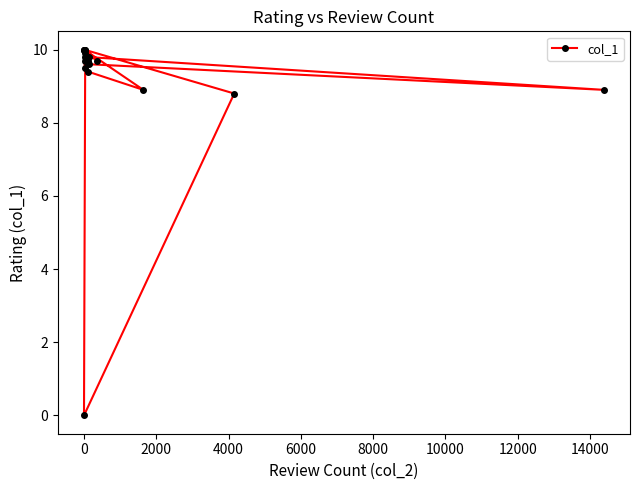

Where is the first local maximum?

2000